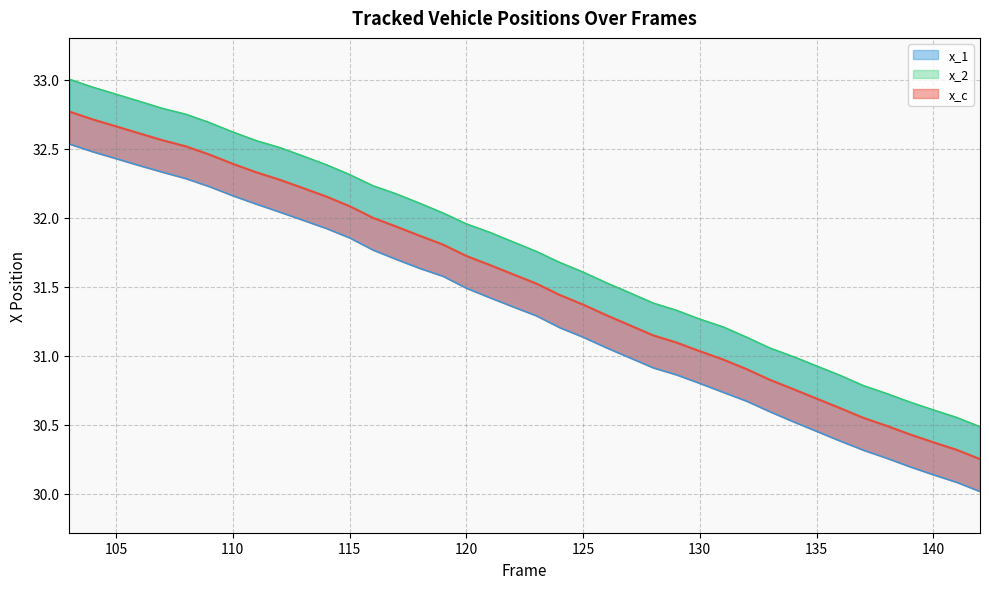

List the series in order of their peak value, lowest first.

x_1, x_c, x_2